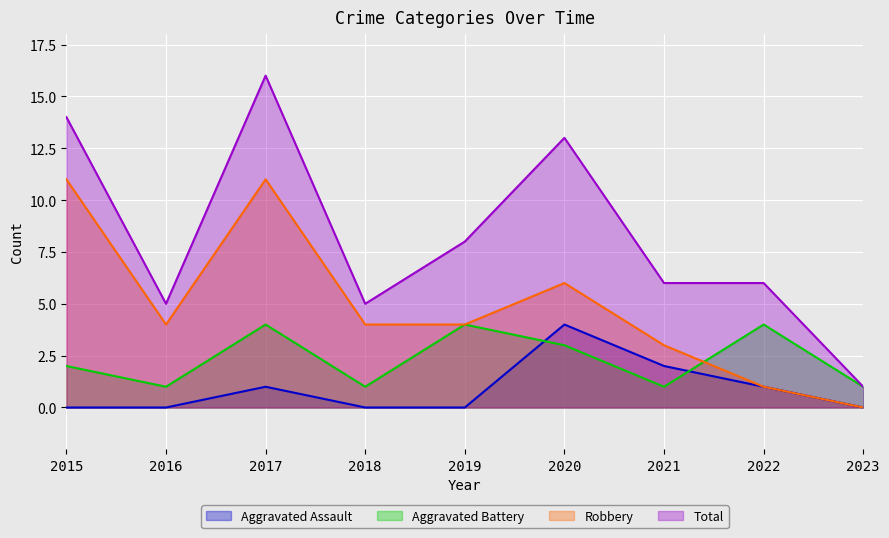

What is the difference between the maximum and minimum values in the Total series?

15